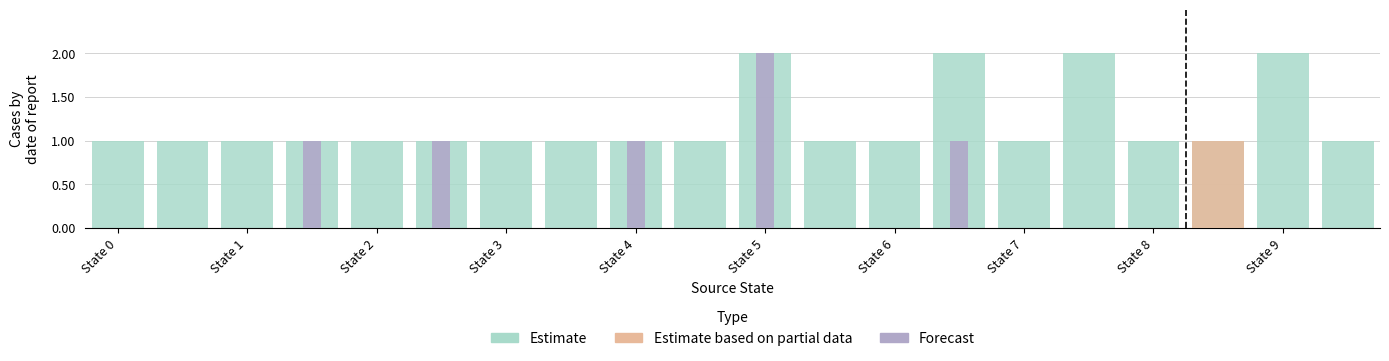

The Estimate based on partial data series shows 0 at State 5. True or false?

True